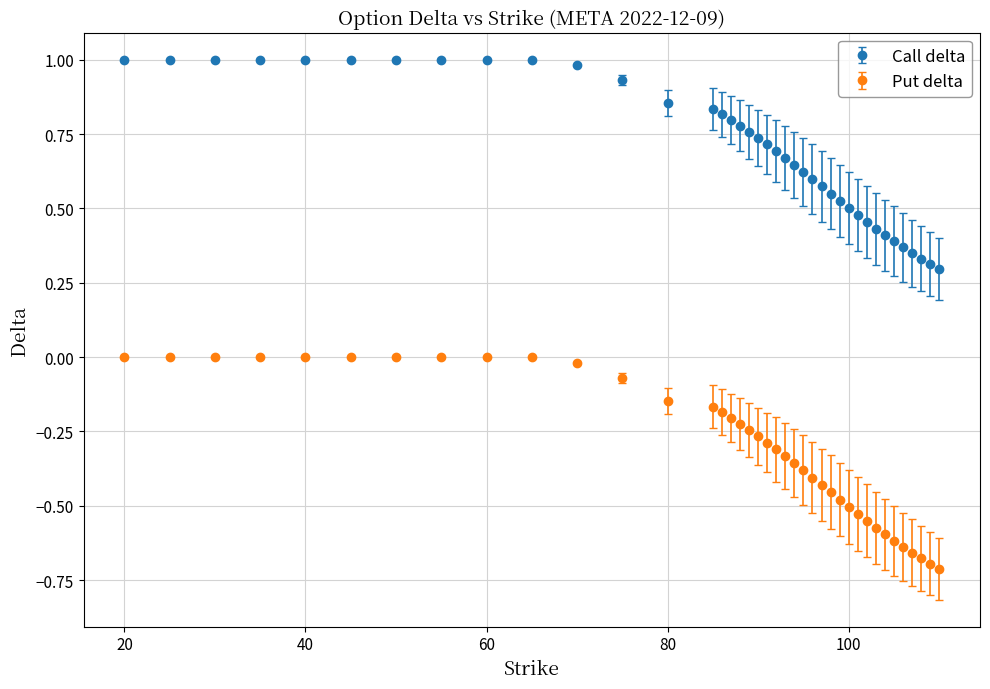

What are all the series names shown in the legend?

Call delta, Put delta